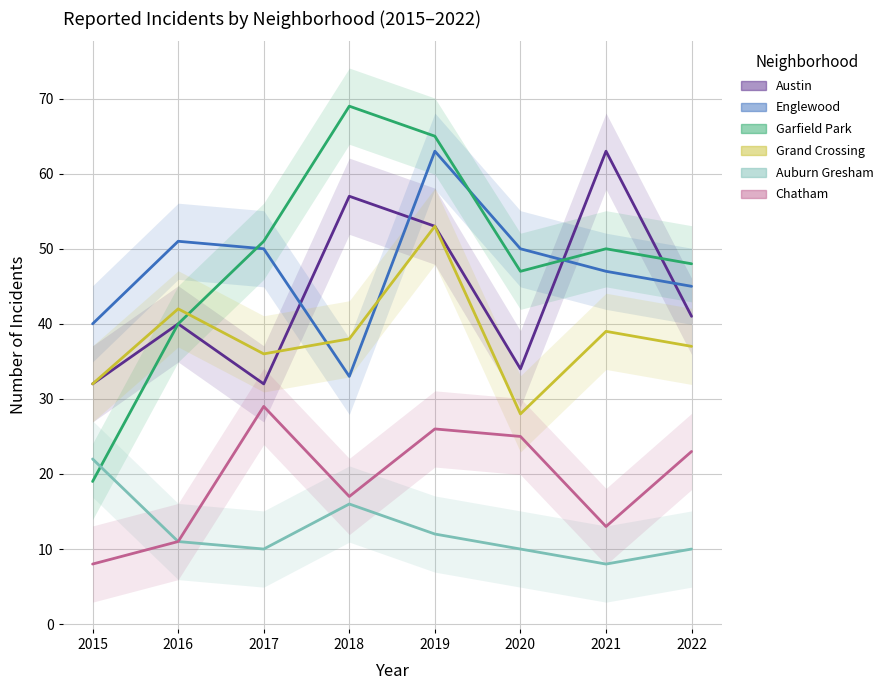

Where is Grand Crossing nearest to the value 40?

2021